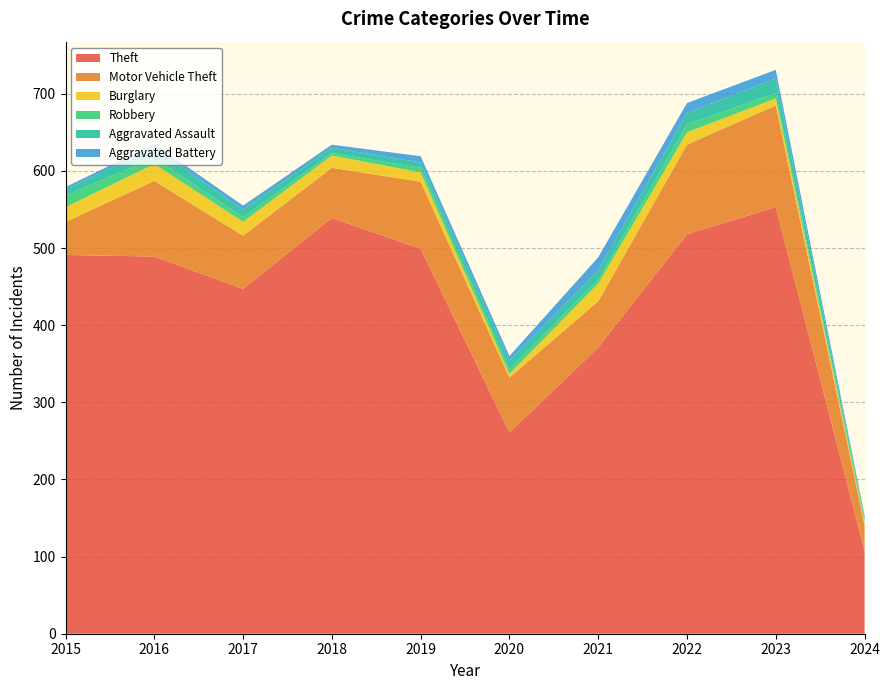

Reading left to right, extract all data points from this chart.

Theft: 491	489	447	539	499	261	371	518	553	107
Motor Vehicle Theft: 43	98	69	65	87	71	60	116	132	34
Burglary: 19	22	18	16	12	5	23	16	9	4
Robbery: 15	8	6	3	6	6	5	10	7	3
Aggravated Assault: 8	13	10	7	7	11	12	15	19	3
Aggravated Battery: 3	5	5	4	8	6	17	13	11	2